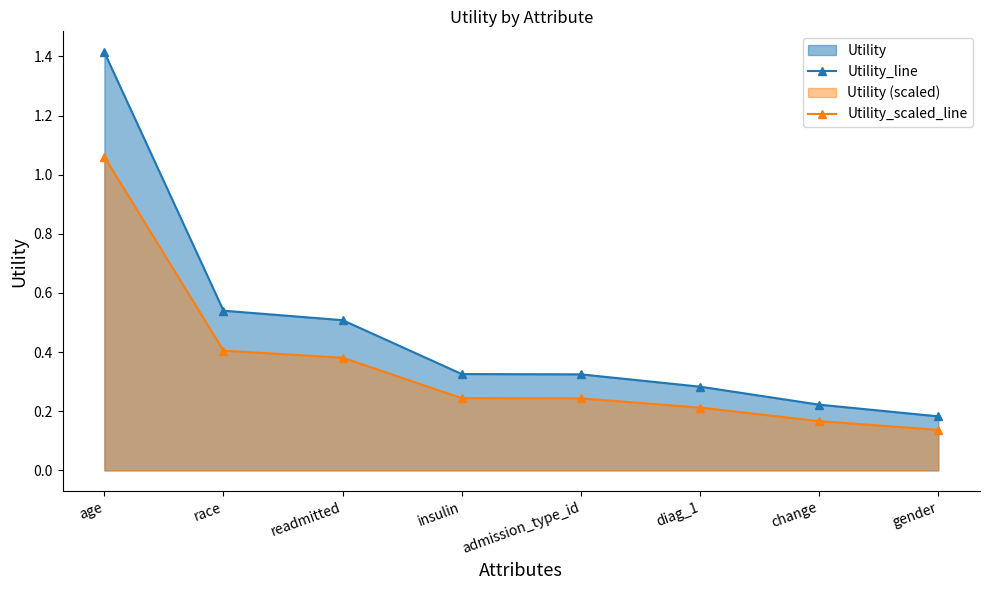

What position from the right is diag_1?

3